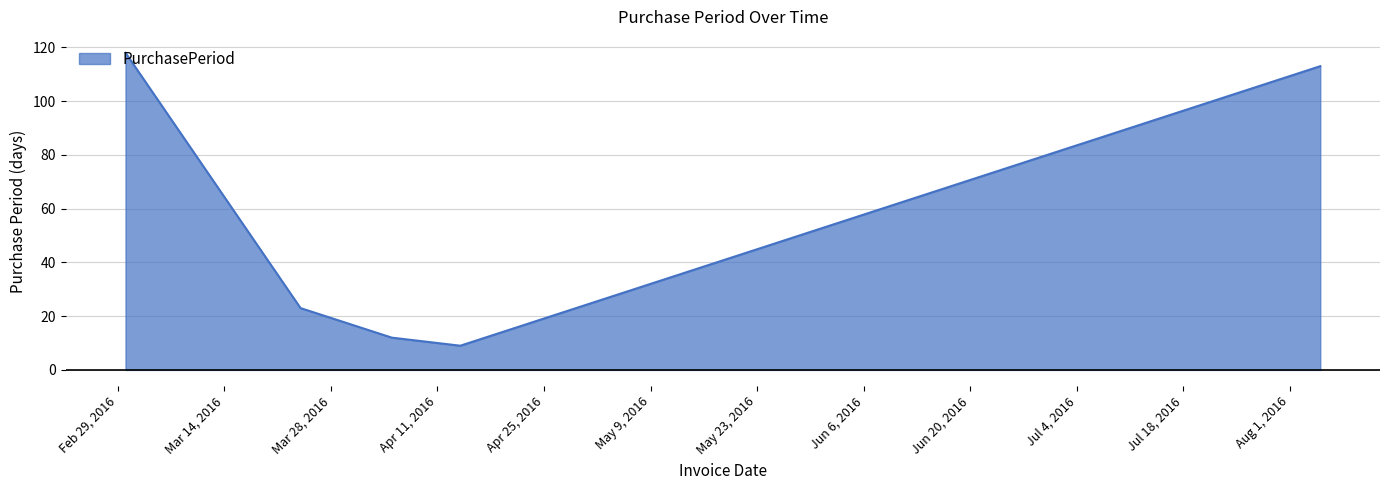

What is the greatest value displayed?

118